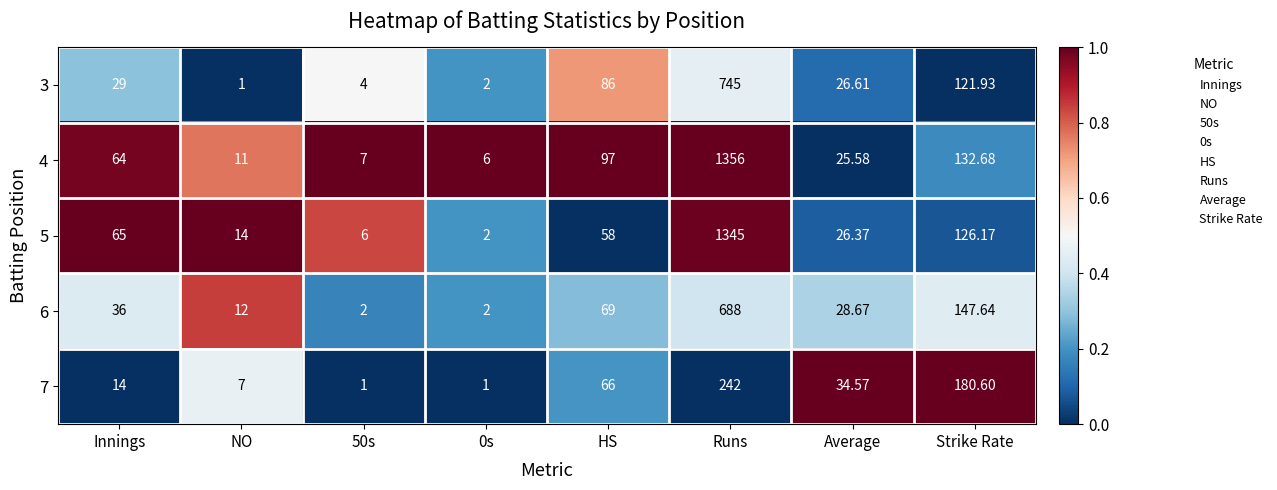

List the series in order of their peak value, lowest first.

7, 6, 3, 5, 4